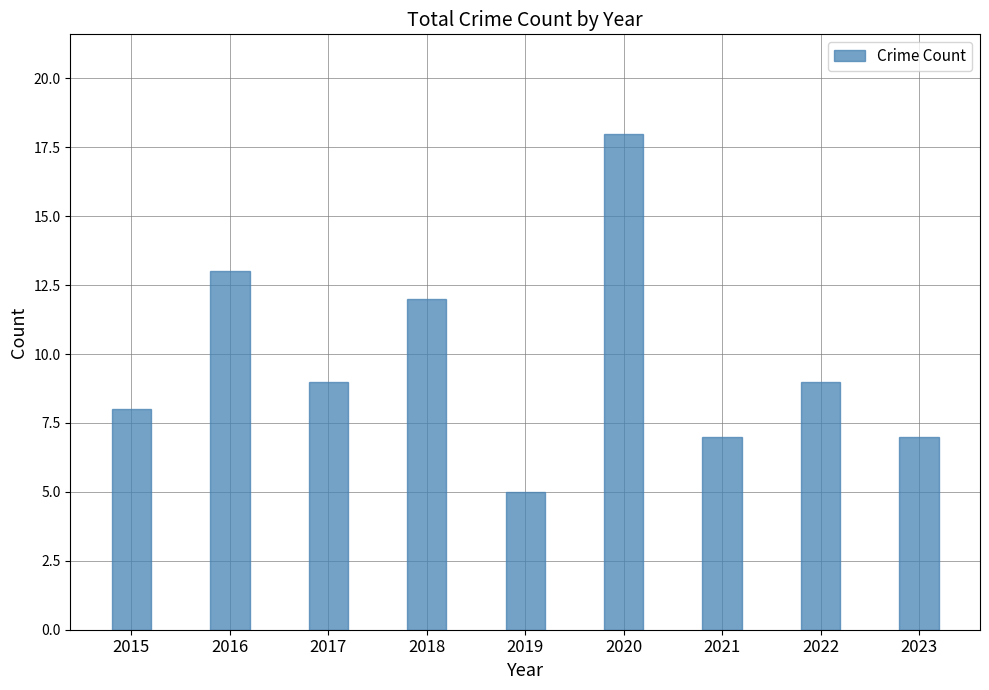

At which label does the data first exceed 9?

2016